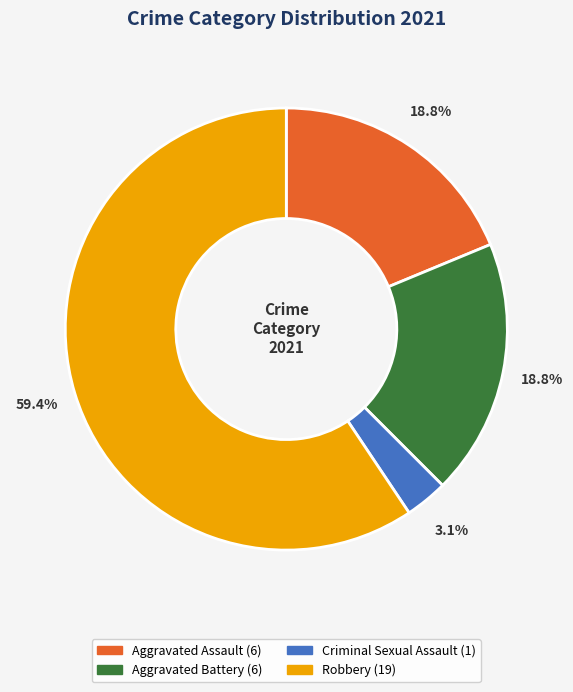

Does any single category account for the majority?

Yes